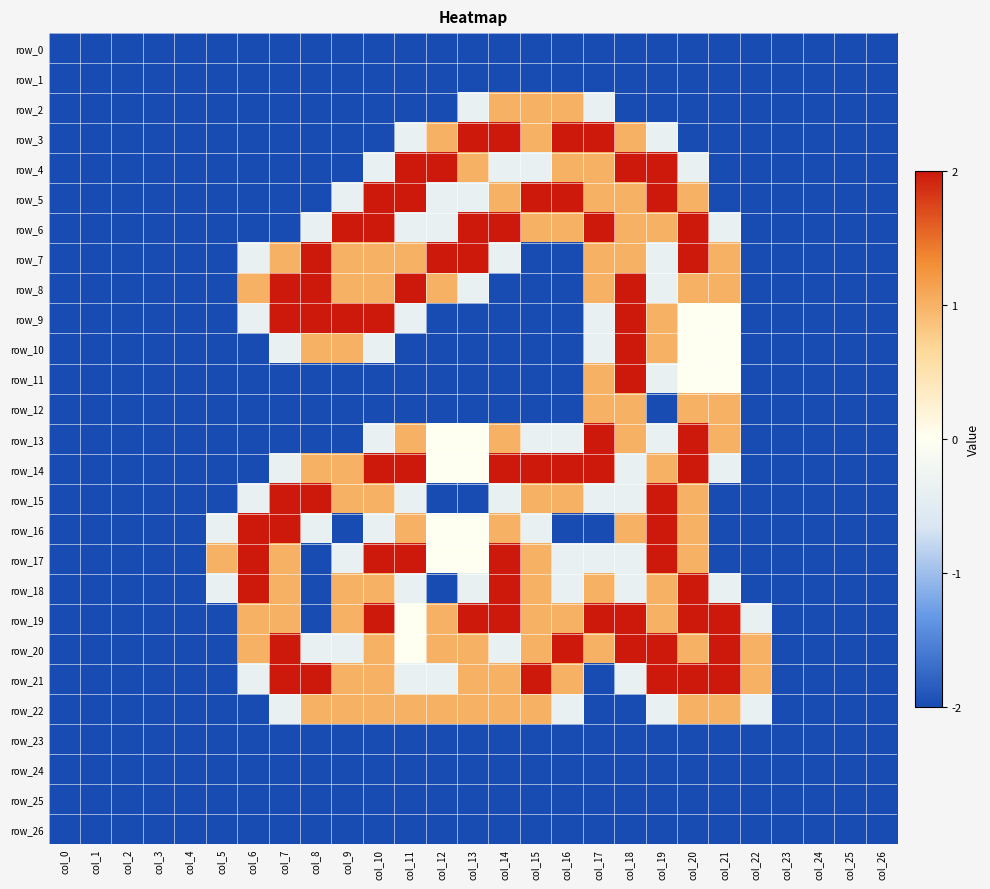

Reading left to right, extract all data points from this chart.

row_0: col_0=-2.0	col_1=-2.0	col_2=-2.0	col_3=-2.0	col_4=-2.0	col_5=-2.0	col_6=-2.0	col_7=-2.0	col_8=-2.0	col_9=-2.0	col_10=-2.0	col_11=-2.0	col_12=-2.0	col_13=-2.0	col_14=-2.0	col_15=-2.0	col_16=-2.0	col_17=-2.0	col_18=-2.0	col_19=-2.0	col_20=-2.0	col_21=-2.0	col_22=-2.0	col_23=-2.0	col_24=-2.0	col_25=-2.0	col_26=-2.0
row_1: col_0=-2.0	col_1=-2.0	col_2=-2.0	col_3=-2.0	col_4=-2.0	col_5=-2.0	col_6=-2.0	col_7=-2.0	col_8=-2.0	col_9=-2.0	col_10=-2.0	col_11=-2.0	col_12=-2.0	col_13=-2.0	col_14=-2.0	col_15=-2.0	col_16=-2.0	col_17=-2.0	col_18=-2.0	col_19=-2.0	col_20=-2.0	col_21=-2.0	col_22=-2.0	col_23=-2.0	col_24=-2.0	col_25=-2.0	col_26=-2.0
row_2: col_0=-2.0	col_1=-2.0	col_2=-2.0	col_3=-2.0	col_4=-2.0	col_5=-2.0	col_6=-2.0	col_7=-2.0	col_8=-2.0	col_9=-2.0	col_10=-2.0	col_11=-2.0	col_12=-2.0	col_13=-0.4	col_14=1.0	col_15=1.0	col_16=1.0	col_17=-0.4	col_18=-2.0	col_19=-2.0	col_20=-2.0	col_21=-2.0	col_22=-2.0	col_23=-2.0	col_24=-2.0	col_25=-2.0	col_26=-2.0
row_3: col_0=-2.0	col_1=-2.0	col_2=-2.0	col_3=-2.0	col_4=-2.0	col_5=-2.0	col_6=-2.0	col_7=-2.0	col_8=-2.0	col_9=-2.0	col_10=-2.0	col_11=-0.4	col_12=1.0	col_13=2.0	col_14=2.0	col_15=1.0	col_16=2.0	col_17=2.0	col_18=1.0	col_19=-0.4	col_20=-2.0	col_21=-2.0	col_22=-2.0	col_23=-2.0	col_24=-2.0	col_25=-2.0	col_26=-2.0
row_4: col_0=-2.0	col_1=-2.0	col_2=-2.0	col_3=-2.0	col_4=-2.0	col_5=-2.0	col_6=-2.0	col_7=-2.0	col_8=-2.0	col_9=-2.0	col_10=-0.4	col_11=2.0	col_12=2.0	col_13=1.0	col_14=-0.4	col_15=-0.4	col_16=1.0	col_17=1.0	col_18=2.0	col_19=2.0	col_20=-0.4	col_21=-2.0	col_22=-2.0	col_23=-2.0	col_24=-2.0	col_25=-2.0	col_26=-2.0
row_5: col_0=-2.0	col_1=-2.0	col_2=-2.0	col_3=-2.0	col_4=-2.0	col_5=-2.0	col_6=-2.0	col_7=-2.0	col_8=-2.0	col_9=-0.4	col_10=2.0	col_11=2.0	col_12=-0.4	col_13=-0.4	col_14=1.0	col_15=2.0	col_16=2.0	col_17=1.0	col_18=1.0	col_19=2.0	col_20=1.0	col_21=-2.0	col_22=-2.0	col_23=-2.0	col_24=-2.0	col_25=-2.0	col_26=-2.0
row_6: col_0=-2.0	col_1=-2.0	col_2=-2.0	col_3=-2.0	col_4=-2.0	col_5=-2.0	col_6=-2.0	col_7=-2.0	col_8=-0.4	col_9=2.0	col_10=2.0	col_11=-0.4	col_12=-0.4	col_13=2.0	col_14=2.0	col_15=1.0	col_16=1.0	col_17=2.0	col_18=1.0	col_19=1.0	col_20=2.0	col_21=-0.4	col_22=-2.0	col_23=-2.0	col_24=-2.0	col_25=-2.0	col_26=-2.0
row_7: col_0=-2.0	col_1=-2.0	col_2=-2.0	col_3=-2.0	col_4=-2.0	col_5=-2.0	col_6=-0.4	col_7=1.0	col_8=2.0	col_9=1.0	col_10=1.0	col_11=1.0	col_12=2.0	col_13=2.0	col_14=-0.4	col_15=-2.0	col_16=-2.0	col_17=1.0	col_18=1.0	col_19=-0.4	col_20=2.0	col_21=1.0	col_22=-2.0	col_23=-2.0	col_24=-2.0	col_25=-2.0	col_26=-2.0
row_8: col_0=-2.0	col_1=-2.0	col_2=-2.0	col_3=-2.0	col_4=-2.0	col_5=-2.0	col_6=1.0	col_7=2.0	col_8=2.0	col_9=1.0	col_10=1.0	col_11=2.0	col_12=1.0	col_13=-0.4	col_14=-2.0	col_15=-2.0	col_16=-2.0	col_17=1.0	col_18=2.0	col_19=-0.4	col_20=1.0	col_21=1.0	col_22=-2.0	col_23=-2.0	col_24=-2.0	col_25=-2.0	col_26=-2.0
row_9: col_0=-2.0	col_1=-2.0	col_2=-2.0	col_3=-2.0	col_4=-2.0	col_5=-2.0	col_6=-0.4	col_7=2.0	col_8=2.0	col_9=2.0	col_10=2.0	col_11=-0.4	col_12=-2.0	col_13=-2.0	col_14=-2.0	col_15=-2.0	col_16=-2.0	col_17=-0.4	col_18=2.0	col_19=1.0	col_20=0.0	col_21=0.0	col_22=-2.0	col_23=-2.0	col_24=-2.0	col_25=-2.0	col_26=-2.0
row_10: col_0=-2.0	col_1=-2.0	col_2=-2.0	col_3=-2.0	col_4=-2.0	col_5=-2.0	col_6=-2.0	col_7=-0.4	col_8=1.0	col_9=1.0	col_10=-0.4	col_11=-2.0	col_12=-2.0	col_13=-2.0	col_14=-2.0	col_15=-2.0	col_16=-2.0	col_17=-0.4	col_18=2.0	col_19=1.0	col_20=0.0	col_21=0.0	col_22=-2.0	col_23=-2.0	col_24=-2.0	col_25=-2.0	col_26=-2.0
row_11: col_0=-2.0	col_1=-2.0	col_2=-2.0	col_3=-2.0	col_4=-2.0	col_5=-2.0	col_6=-2.0	col_7=-2.0	col_8=-2.0	col_9=-2.0	col_10=-2.0	col_11=-2.0	col_12=-2.0	col_13=-2.0	col_14=-2.0	col_15=-2.0	col_16=-2.0	col_17=1.0	col_18=2.0	col_19=-0.4	col_20=0.0	col_21=0.0	col_22=-2.0	col_23=-2.0	col_24=-2.0	col_25=-2.0	col_26=-2.0
row_12: col_0=-2.0	col_1=-2.0	col_2=-2.0	col_3=-2.0	col_4=-2.0	col_5=-2.0	col_6=-2.0	col_7=-2.0	col_8=-2.0	col_9=-2.0	col_10=-2.0	col_11=-2.0	col_12=-2.0	col_13=-2.0	col_14=-2.0	col_15=-2.0	col_16=-2.0	col_17=1.0	col_18=1.0	col_19=-2.0	col_20=1.0	col_21=1.0	col_22=-2.0	col_23=-2.0	col_24=-2.0	col_25=-2.0	col_26=-2.0
row_13: col_0=-2.0	col_1=-2.0	col_2=-2.0	col_3=-2.0	col_4=-2.0	col_5=-2.0	col_6=-2.0	col_7=-2.0	col_8=-2.0	col_9=-2.0	col_10=-0.4	col_11=1.0	col_12=0.0	col_13=0.0	col_14=1.0	col_15=-0.4	col_16=-0.4	col_17=2.0	col_18=1.0	col_19=-0.4	col_20=2.0	col_21=1.0	col_22=-2.0	col_23=-2.0	col_24=-2.0	col_25=-2.0	col_26=-2.0
row_14: col_0=-2.0	col_1=-2.0	col_2=-2.0	col_3=-2.0	col_4=-2.0	col_5=-2.0	col_6=-2.0	col_7=-0.4	col_8=1.0	col_9=1.0	col_10=2.0	col_11=2.0	col_12=0.0	col_13=0.0	col_14=2.0	col_15=2.0	col_16=2.0	col_17=2.0	col_18=-0.4	col_19=1.0	col_20=2.0	col_21=-0.4	col_22=-2.0	col_23=-2.0	col_24=-2.0	col_25=-2.0	col_26=-2.0
row_15: col_0=-2.0	col_1=-2.0	col_2=-2.0	col_3=-2.0	col_4=-2.0	col_5=-2.0	col_6=-0.4	col_7=2.0	col_8=2.0	col_9=1.0	col_10=1.0	col_11=-0.4	col_12=-2.0	col_13=-2.0	col_14=-0.4	col_15=1.0	col_16=1.0	col_17=-0.4	col_18=-0.4	col_19=2.0	col_20=1.0	col_21=-2.0	col_22=-2.0	col_23=-2.0	col_24=-2.0	col_25=-2.0	col_26=-2.0
row_16: col_0=-2.0	col_1=-2.0	col_2=-2.0	col_3=-2.0	col_4=-2.0	col_5=-0.4	col_6=2.0	col_7=2.0	col_8=-0.4	col_9=-2.0	col_10=-0.4	col_11=1.0	col_12=0.0	col_13=0.0	col_14=1.0	col_15=-0.4	col_16=-2.0	col_17=-2.0	col_18=1.0	col_19=2.0	col_20=1.0	col_21=-2.0	col_22=-2.0	col_23=-2.0	col_24=-2.0	col_25=-2.0	col_26=-2.0
row_17: col_0=-2.0	col_1=-2.0	col_2=-2.0	col_3=-2.0	col_4=-2.0	col_5=1.0	col_6=2.0	col_7=1.0	col_8=-2.0	col_9=-0.4	col_10=2.0	col_11=2.0	col_12=0.0	col_13=0.0	col_14=2.0	col_15=1.0	col_16=-0.4	col_17=-0.4	col_18=-0.4	col_19=2.0	col_20=1.0	col_21=-2.0	col_22=-2.0	col_23=-2.0	col_24=-2.0	col_25=-2.0	col_26=-2.0
row_18: col_0=-2.0	col_1=-2.0	col_2=-2.0	col_3=-2.0	col_4=-2.0	col_5=-0.4	col_6=2.0	col_7=1.0	col_8=-2.0	col_9=1.0	col_10=1.0	col_11=-0.4	col_12=-2.0	col_13=-0.4	col_14=2.0	col_15=1.0	col_16=-0.4	col_17=1.0	col_18=-0.4	col_19=1.0	col_20=2.0	col_21=-0.4	col_22=-2.0	col_23=-2.0	col_24=-2.0	col_25=-2.0	col_26=-2.0
row_19: col_0=-2.0	col_1=-2.0	col_2=-2.0	col_3=-2.0	col_4=-2.0	col_5=-2.0	col_6=1.0	col_7=1.0	col_8=-2.0	col_9=1.0	col_10=2.0	col_11=0.0	col_12=1.0	col_13=2.0	col_14=2.0	col_15=1.0	col_16=1.0	col_17=2.0	col_18=2.0	col_19=1.0	col_20=2.0	col_21=2.0	col_22=-0.4	col_23=-2.0	col_24=-2.0	col_25=-2.0	col_26=-2.0
row_20: col_0=-2.0	col_1=-2.0	col_2=-2.0	col_3=-2.0	col_4=-2.0	col_5=-2.0	col_6=1.0	col_7=2.0	col_8=-0.4	col_9=-0.4	col_10=1.0	col_11=0.0	col_12=1.0	col_13=1.0	col_14=-0.4	col_15=1.0	col_16=2.0	col_17=1.0	col_18=2.0	col_19=2.0	col_20=1.0	col_21=2.0	col_22=1.0	col_23=-2.0	col_24=-2.0	col_25=-2.0	col_26=-2.0
row_21: col_0=-2.0	col_1=-2.0	col_2=-2.0	col_3=-2.0	col_4=-2.0	col_5=-2.0	col_6=-0.4	col_7=2.0	col_8=2.0	col_9=1.0	col_10=1.0	col_11=-0.4	col_12=-0.4	col_13=1.0	col_14=1.0	col_15=2.0	col_16=1.0	col_17=-2.0	col_18=-0.4	col_19=2.0	col_20=2.0	col_21=2.0	col_22=1.0	col_23=-2.0	col_24=-2.0	col_25=-2.0	col_26=-2.0
row_22: col_0=-2.0	col_1=-2.0	col_2=-2.0	col_3=-2.0	col_4=-2.0	col_5=-2.0	col_6=-2.0	col_7=-0.4	col_8=1.0	col_9=1.0	col_10=1.0	col_11=1.0	col_12=1.0	col_13=1.0	col_14=1.0	col_15=1.0	col_16=-0.4	col_17=-2.0	col_18=-2.0	col_19=-0.4	col_20=1.0	col_21=1.0	col_22=-0.4	col_23=-2.0	col_24=-2.0	col_25=-2.0	col_26=-2.0
row_23: col_0=-2.0	col_1=-2.0	col_2=-2.0	col_3=-2.0	col_4=-2.0	col_5=-2.0	col_6=-2.0	col_7=-2.0	col_8=-2.0	col_9=-2.0	col_10=-2.0	col_11=-2.0	col_12=-2.0	col_13=-2.0	col_14=-2.0	col_15=-2.0	col_16=-2.0	col_17=-2.0	col_18=-2.0	col_19=-2.0	col_20=-2.0	col_21=-2.0	col_22=-2.0	col_23=-2.0	col_24=-2.0	col_25=-2.0	col_26=-2.0
row_24: col_0=-2.0	col_1=-2.0	col_2=-2.0	col_3=-2.0	col_4=-2.0	col_5=-2.0	col_6=-2.0	col_7=-2.0	col_8=-2.0	col_9=-2.0	col_10=-2.0	col_11=-2.0	col_12=-2.0	col_13=-2.0	col_14=-2.0	col_15=-2.0	col_16=-2.0	col_17=-2.0	col_18=-2.0	col_19=-2.0	col_20=-2.0	col_21=-2.0	col_22=-2.0	col_23=-2.0	col_24=-2.0	col_25=-2.0	col_26=-2.0
row_25: col_0=-2.0	col_1=-2.0	col_2=-2.0	col_3=-2.0	col_4=-2.0	col_5=-2.0	col_6=-2.0	col_7=-2.0	col_8=-2.0	col_9=-2.0	col_10=-2.0	col_11=-2.0	col_12=-2.0	col_13=-2.0	col_14=-2.0	col_15=-2.0	col_16=-2.0	col_17=-2.0	col_18=-2.0	col_19=-2.0	col_20=-2.0	col_21=-2.0	col_22=-2.0	col_23=-2.0	col_24=-2.0	col_25=-2.0	col_26=-2.0
row_26: col_0=-2.0	col_1=-2.0	col_2=-2.0	col_3=-2.0	col_4=-2.0	col_5=-2.0	col_6=-2.0	col_7=-2.0	col_8=-2.0	col_9=-2.0	col_10=-2.0	col_11=-2.0	col_12=-2.0	col_13=-2.0	col_14=-2.0	col_15=-2.0	col_16=-2.0	col_17=-2.0	col_18=-2.0	col_19=-2.0	col_20=-2.0	col_21=-2.0	col_22=-2.0	col_23=-2.0	col_24=-2.0	col_25=-2.0	col_26=-2.0